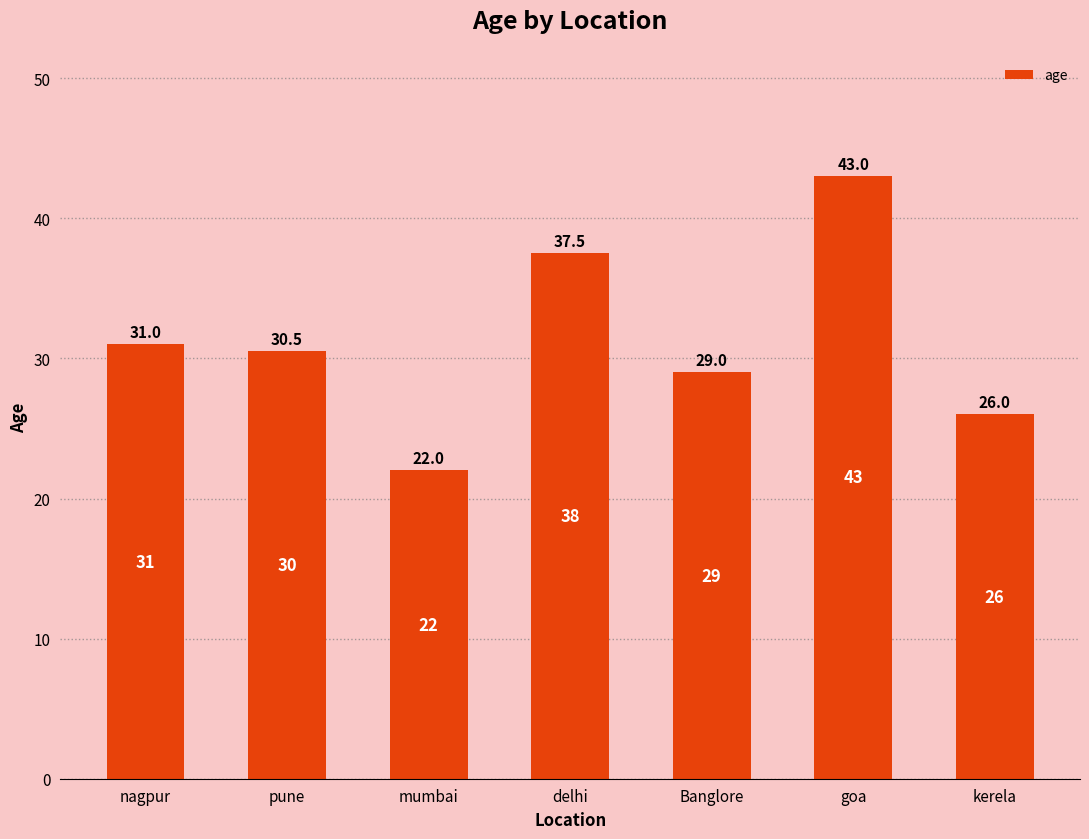

Rank the categories by value from lowest to highest.

mumbai, kerela, Banglore, pune, nagpur, delhi, goa